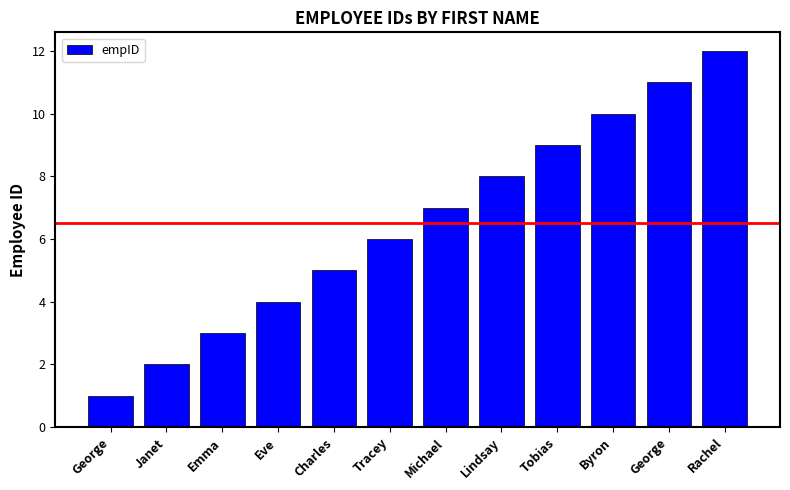

What is the sum of all values?

78